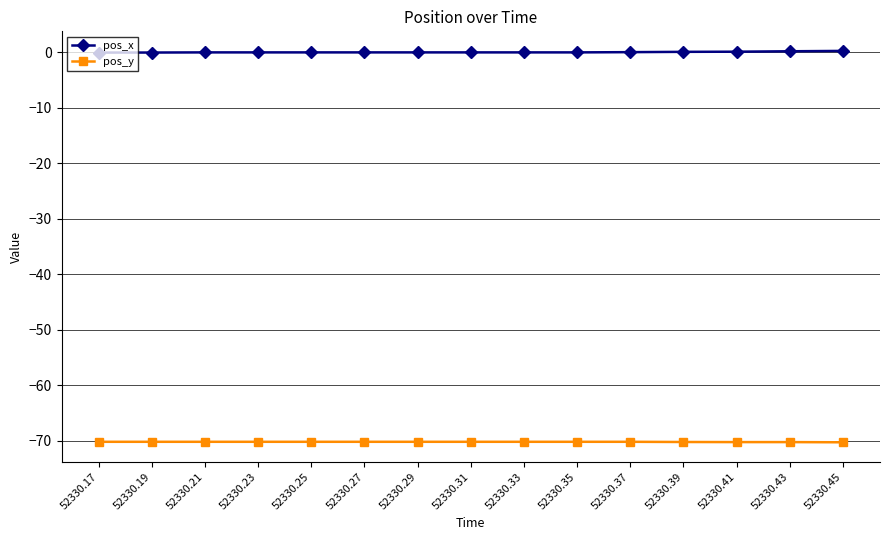

What are all the series names shown in the legend?

pos_x, pos_y